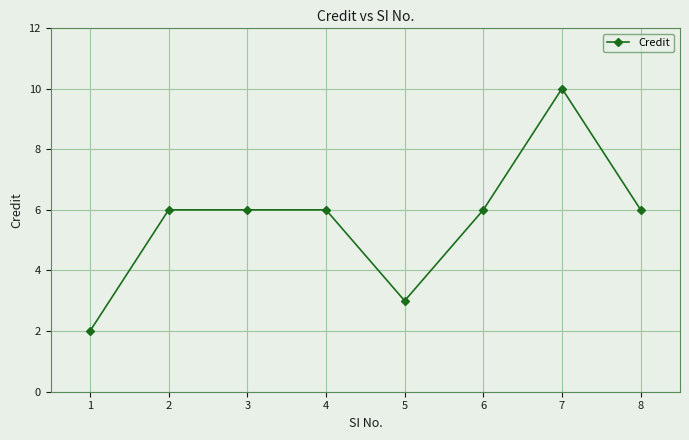

True or false: there are more than 0 points higher than both neighbors.

True